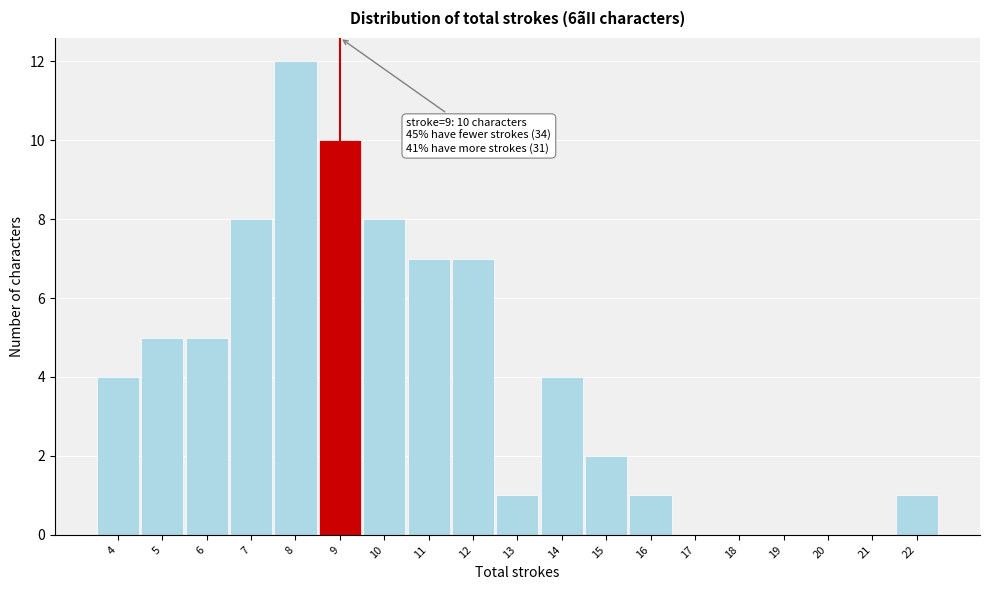

Over which range of the x-axis is the bar tallest?

7.5 to 8.5